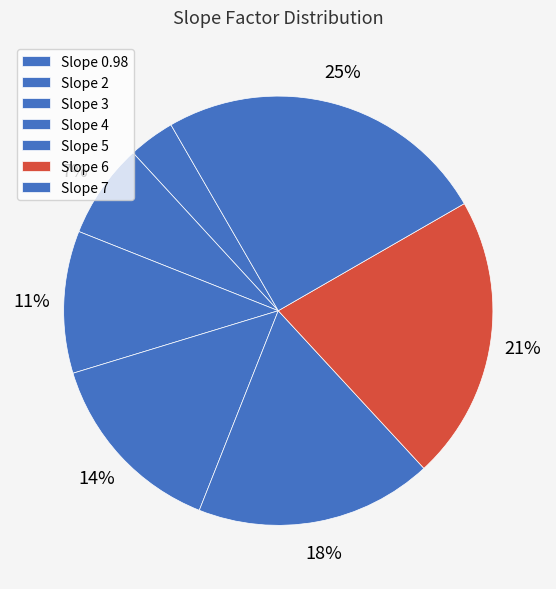

Which category has the biggest portion of the pie?

7